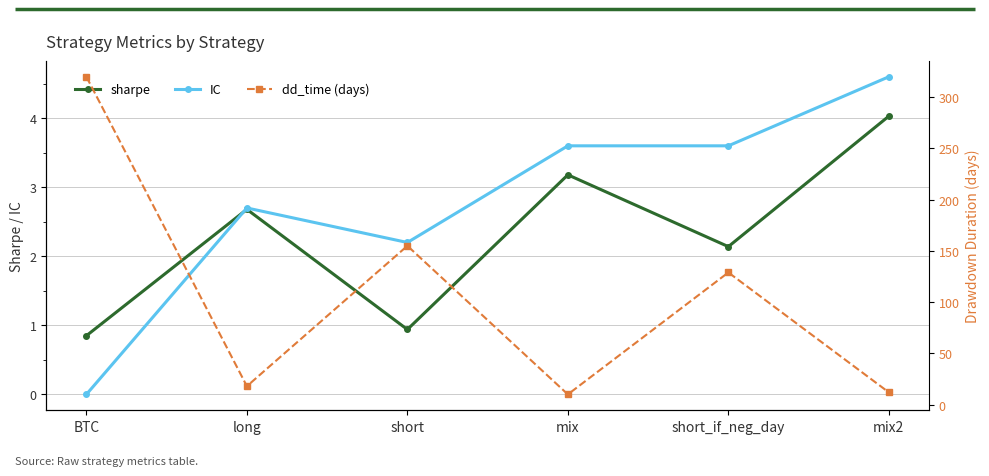

What is the label of the 4th point from the right?

short